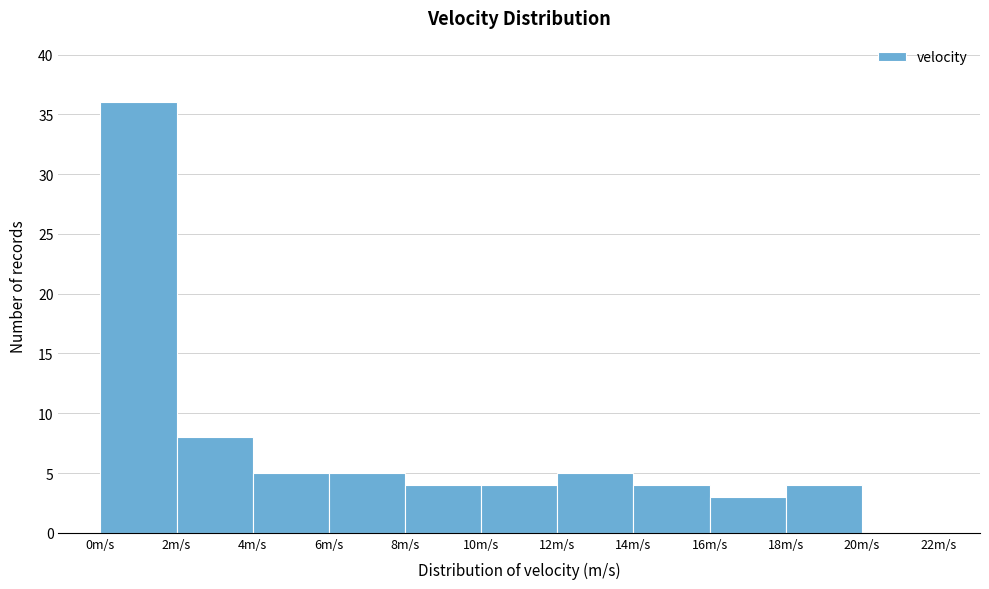

Over which range of the x-axis is the bar tallest?

0 to 2